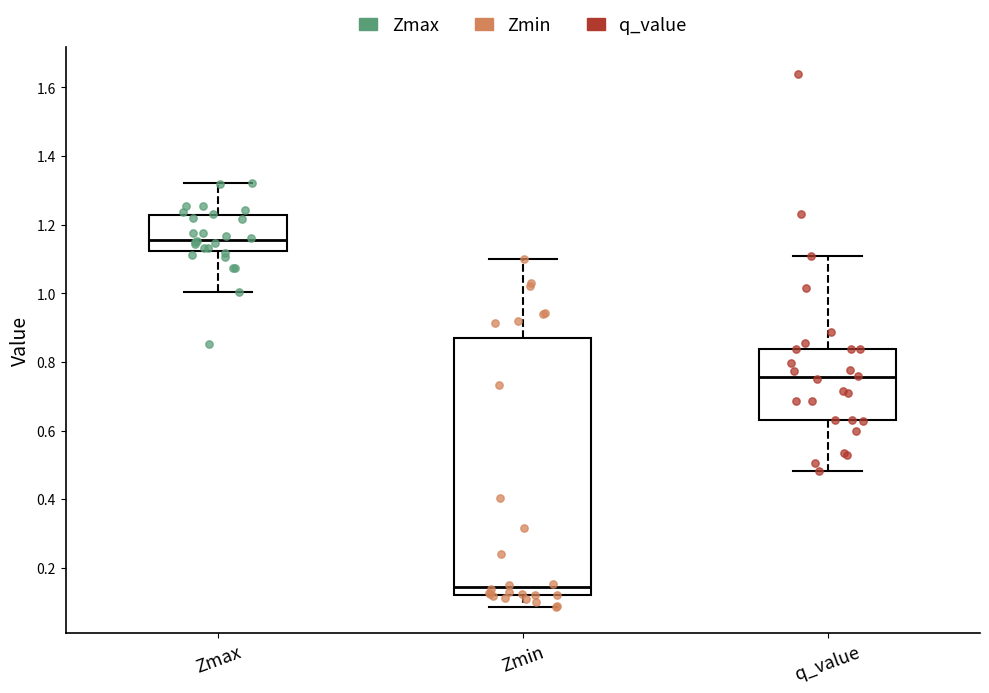

Reading left to right, transcribe this box plot: for each box, give where its median line is, the range the box spans, and where its two whiskers end, as read against the y-axis. The values are not printed on the chart, so give them approximately, as read against the axis.

Zmax: median 1.16, box 1.12 to 1.22, whiskers 1.00 to 1.32
Zmin: median 0.14, box 0.12 to 0.86, whiskers 0.08 to 1.10
q_value: median 0.76, box 0.64 to 0.84, whiskers 0.48 to 1.10